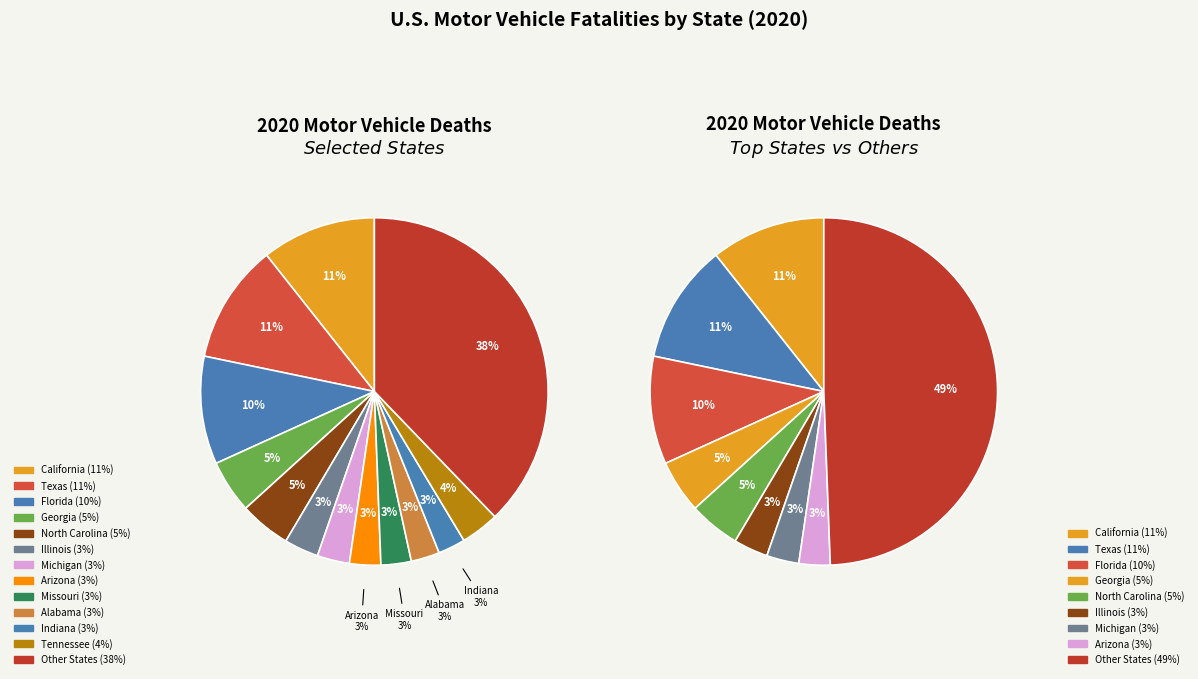

The Illinois slice represents 1% of the pie. True or false?

False